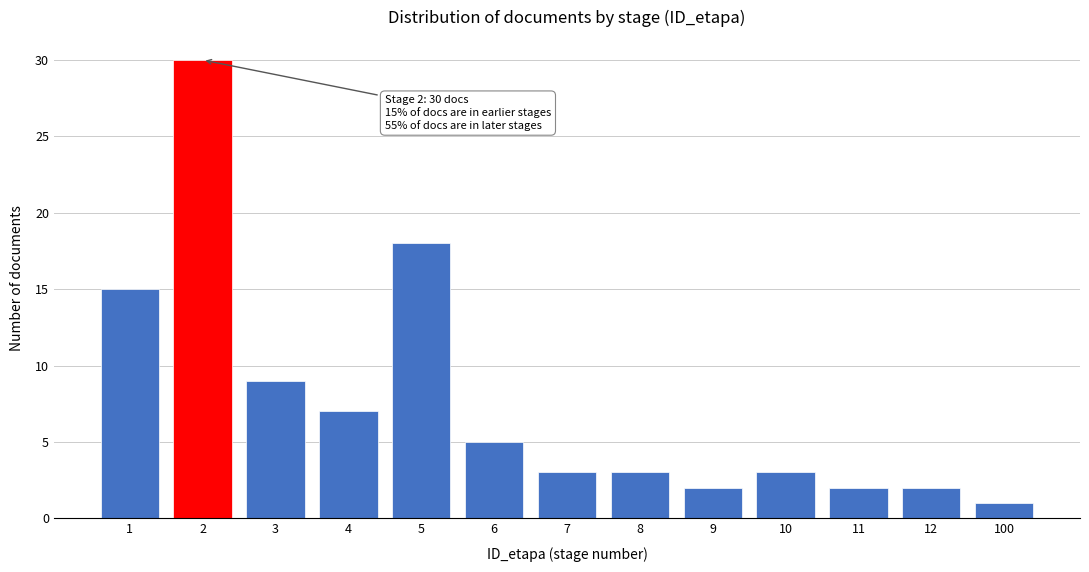

Reading right to left, list all the values displayed in this chart.

100=1	12=2	11=2	10=3	9=2	8=3	7=3	6=5	5=18	4=7	3=9	2=30	1=15